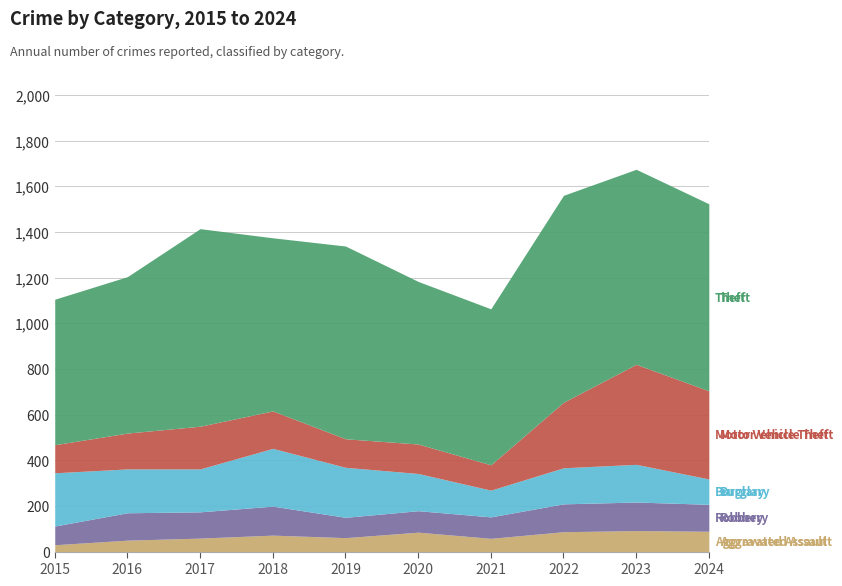

How many values in the Motor Vehicle Theft series are below 164?

5